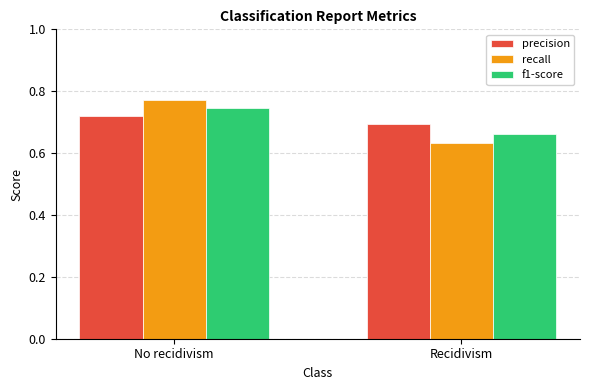

What is the difference between the f1-score values at No recidivism and Recidivism?

0.1